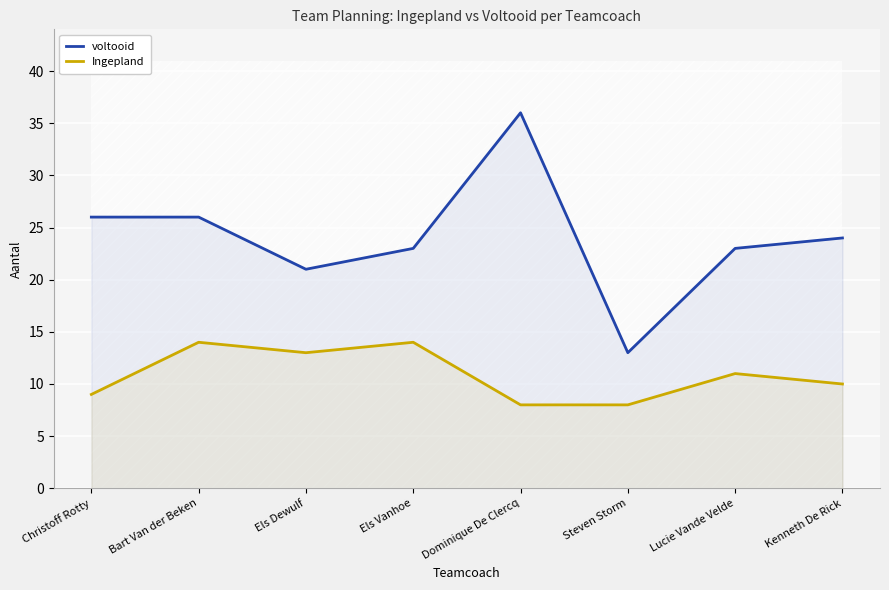

Rank the series by their maximum value, from lowest to highest.

Ingepland, voltooid